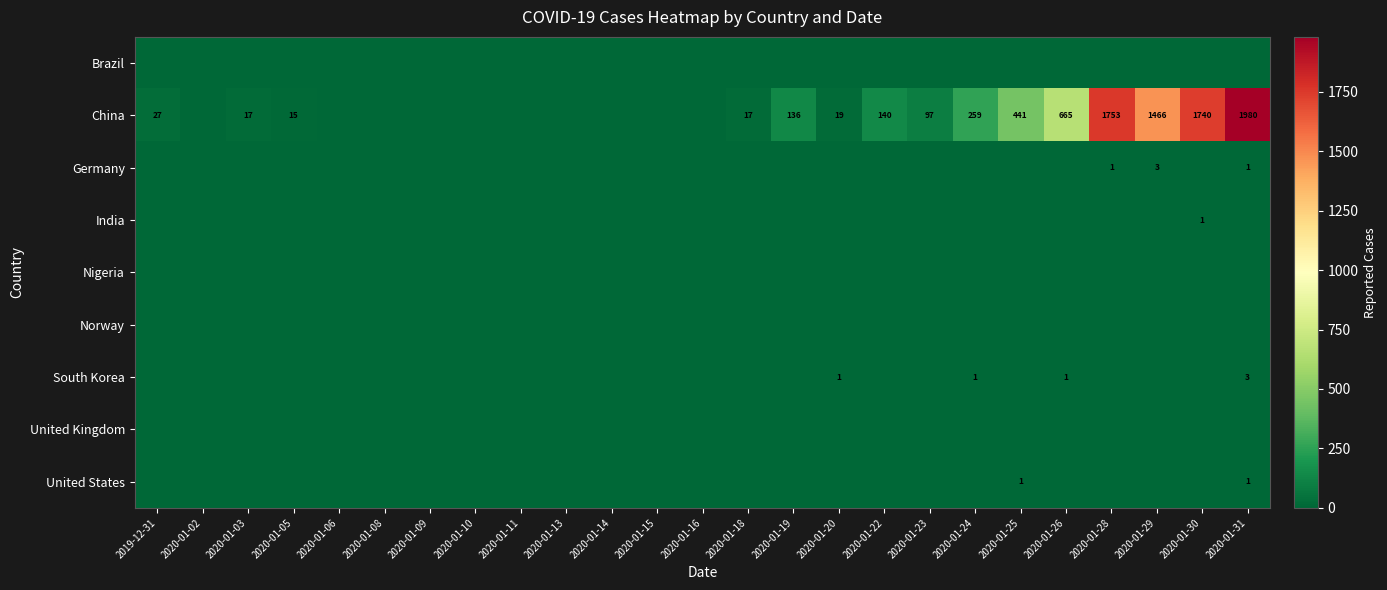

What is the difference between the maximum and minimum values in the Germany series?

3